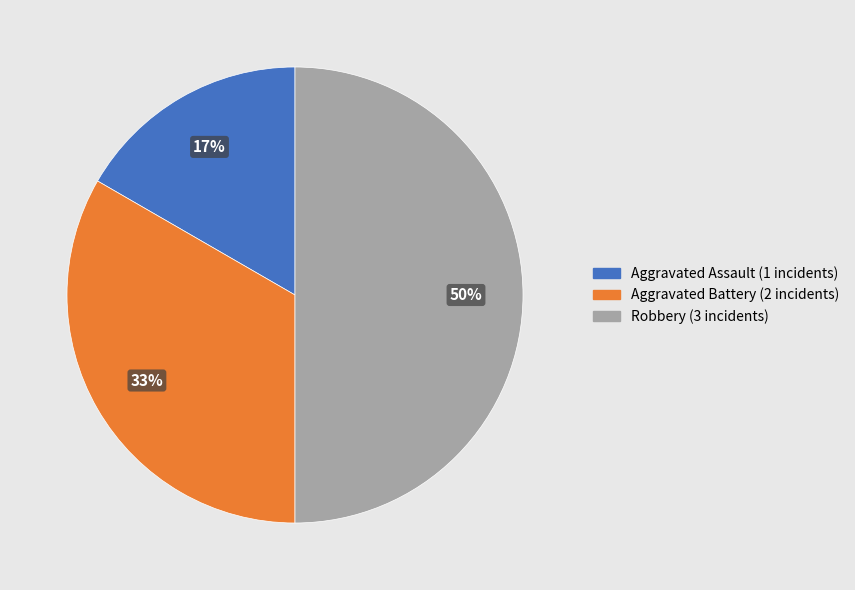

Is Aggravated Assault the majority of the pie?

No